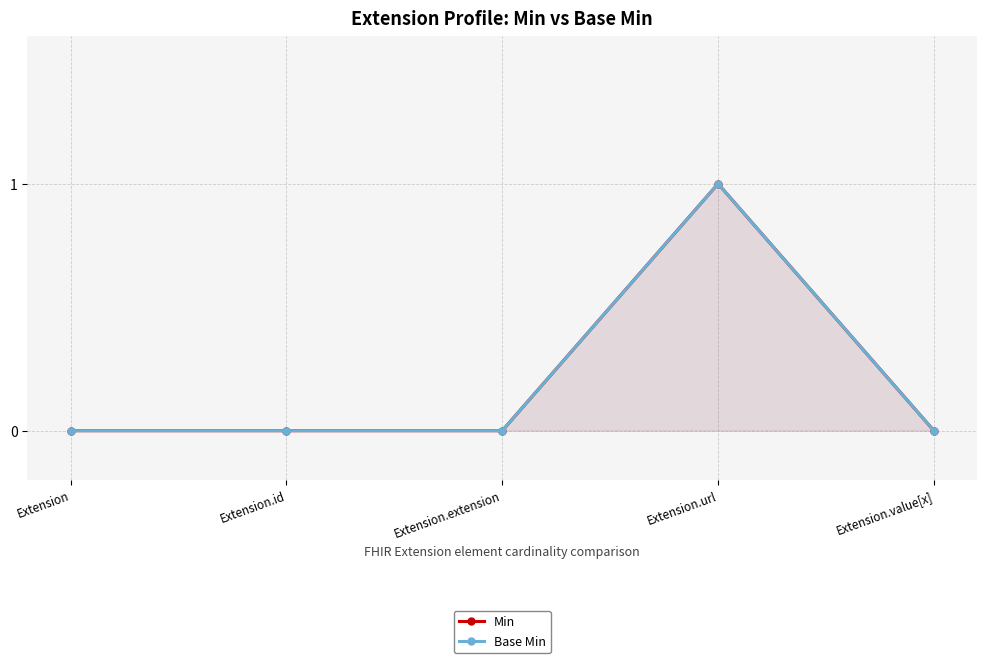

Reading left to right, extract all data points from this chart.

Min: 0	0	0	1	0
Base Min: 0	0	0	1	0